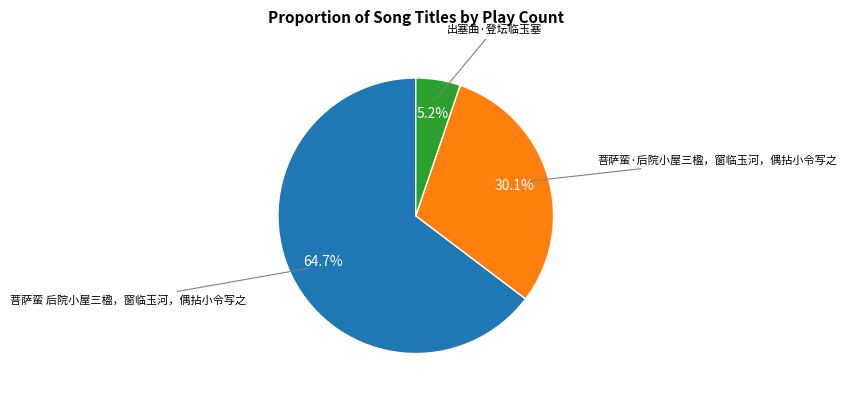

To the nearest percent, what is the average slice percentage?

33%